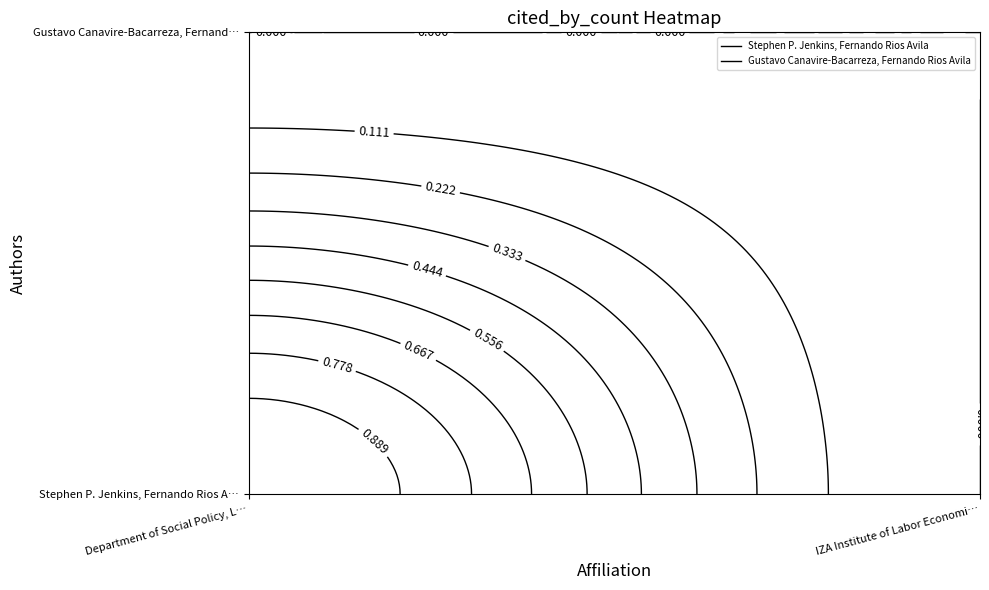

At how many categories does at least one series exceed 0?

1